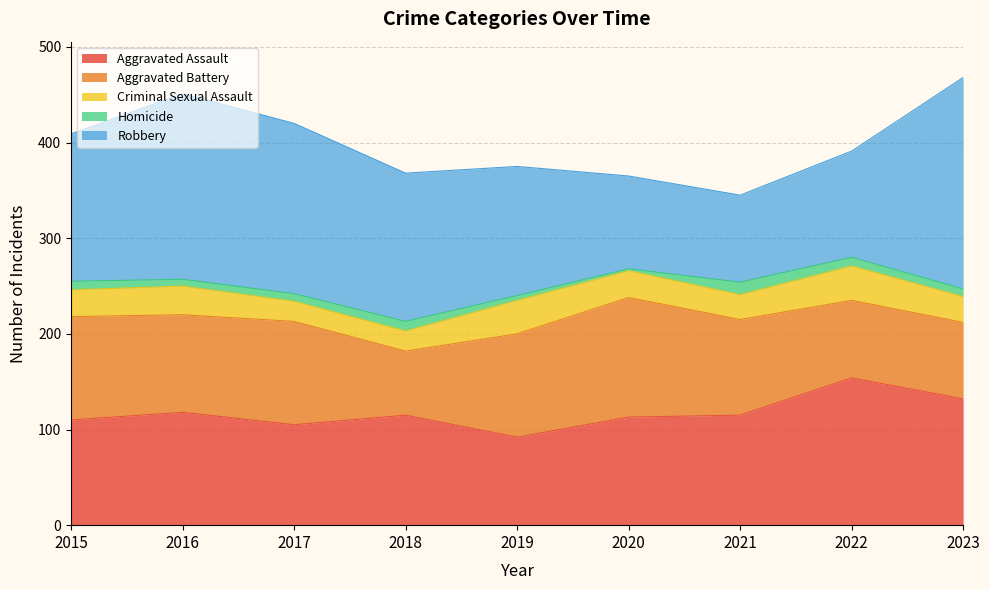

Where does the Homicide series first go above 8?

2015